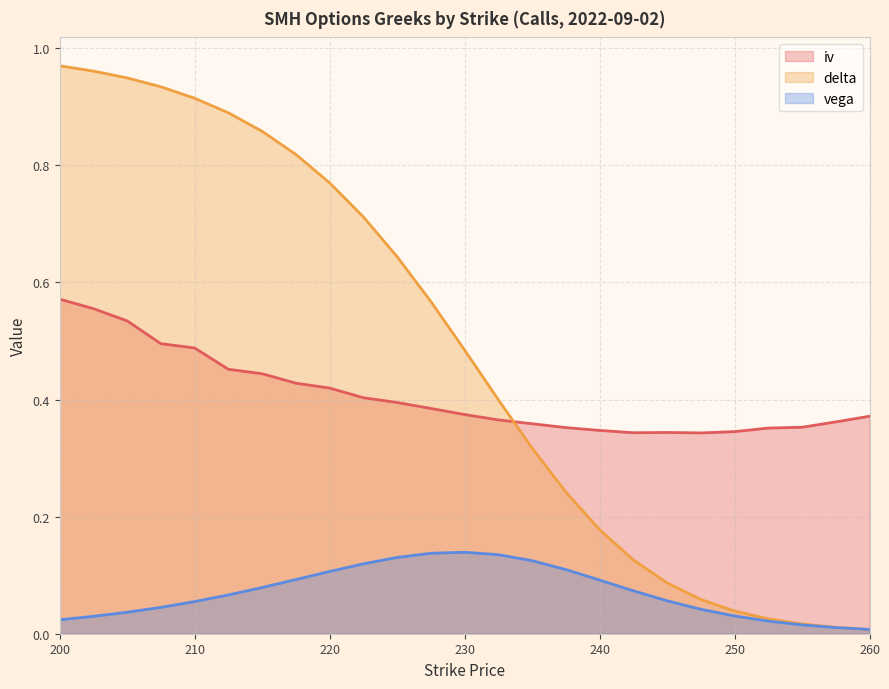

After their last crossing, which series has the higher values: delta or iv?

iv